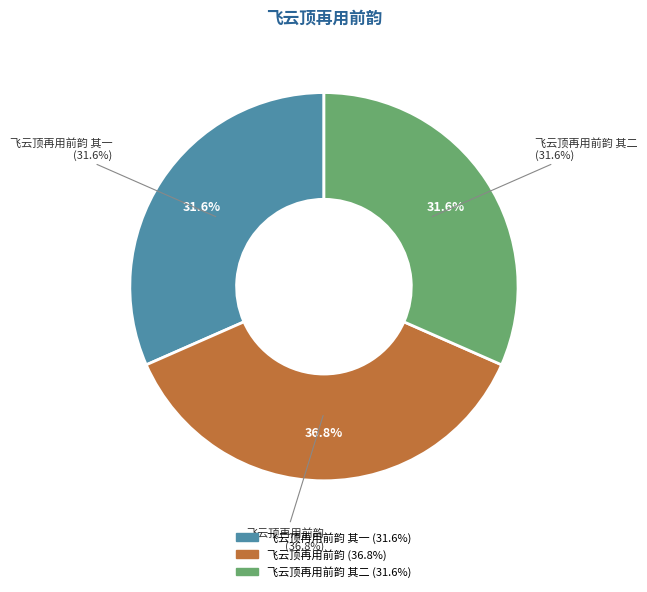

Which slice is the smallest?

飞云顶再用前韵 其一